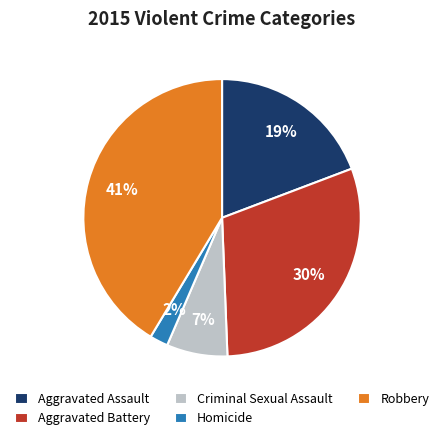

Between Aggravated Assault and Homicide, which is larger?

Aggravated Assault